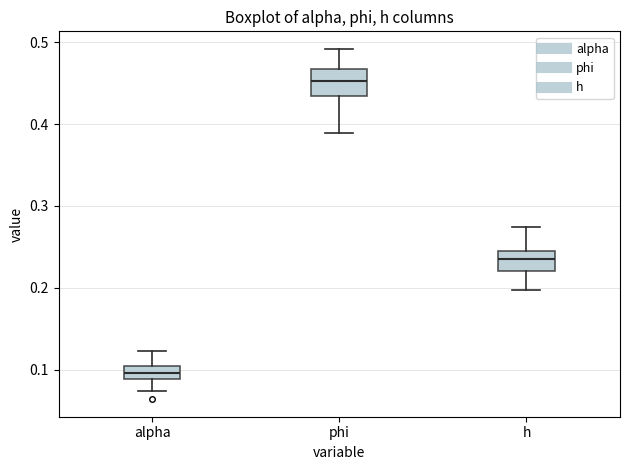

Where does the upper whisker of the box for h end on the y-axis? The values are not printed on the chart, so give them approximately, as read against the axis.

0.27